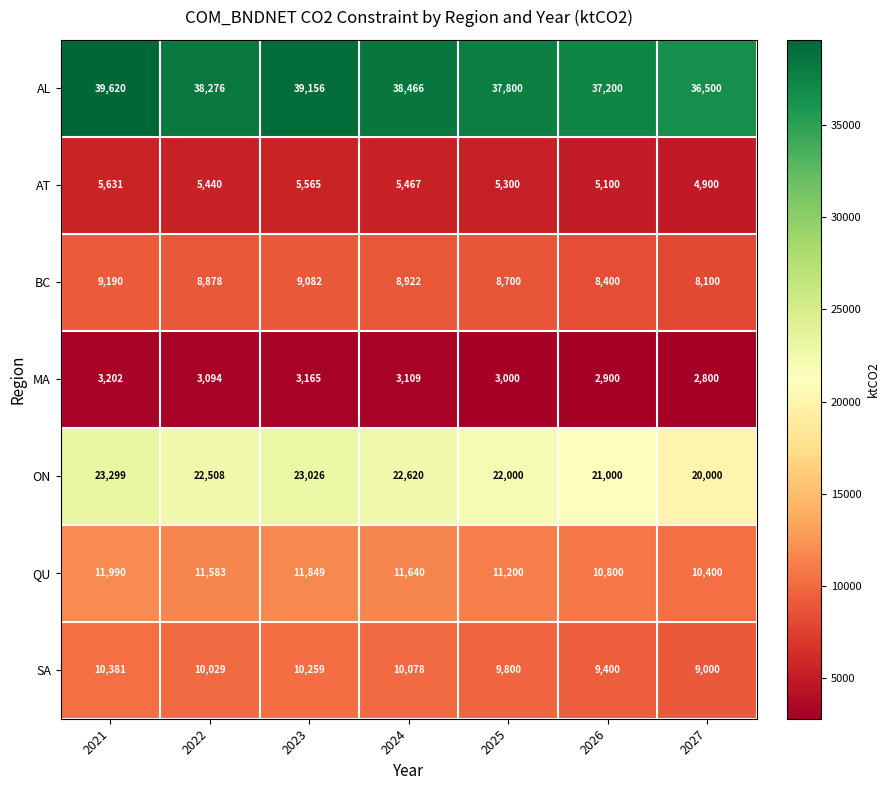

How many data points in SA are less than 10029?

3